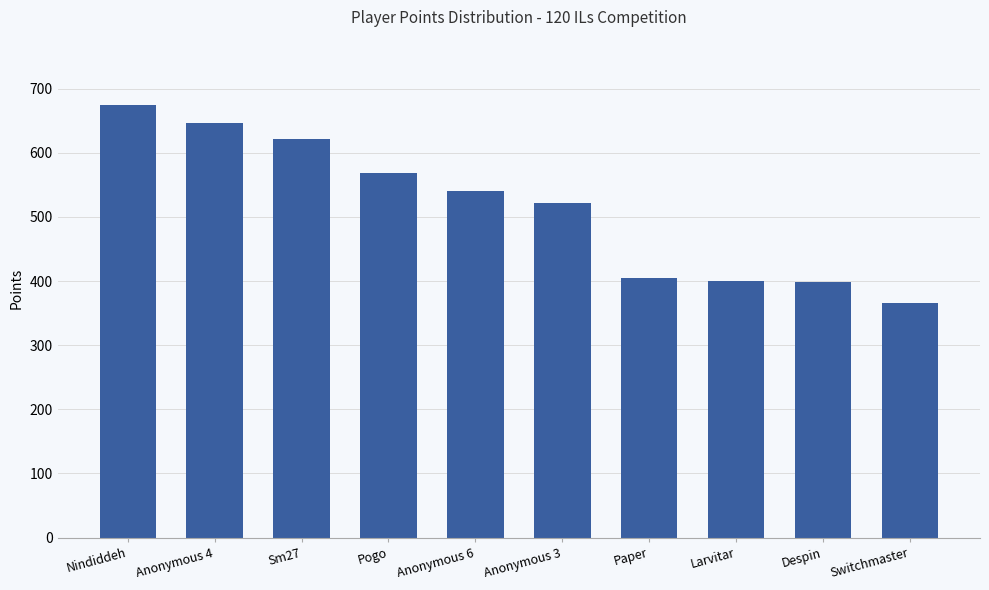

What is the difference between the maximum and minimum values?

310